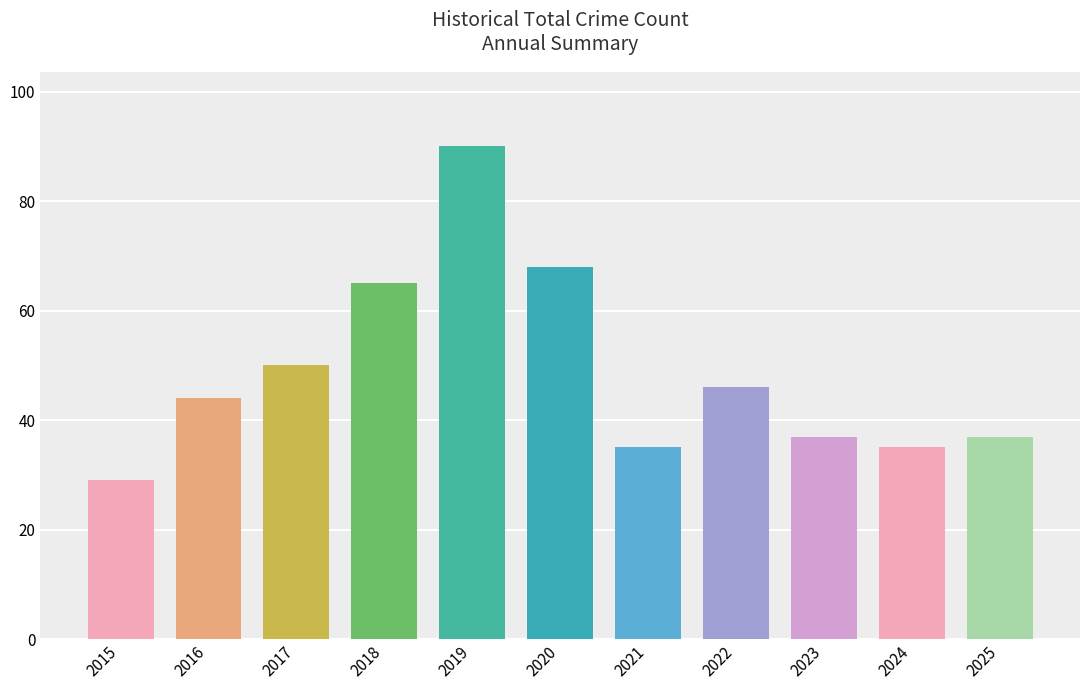

Reading left to right, what are all the values shown in this chart?

2015=29	2016=44	2017=50	2018=65	2019=90	2020=68	2021=35	2022=46	2023=37	2024=35	2025=37